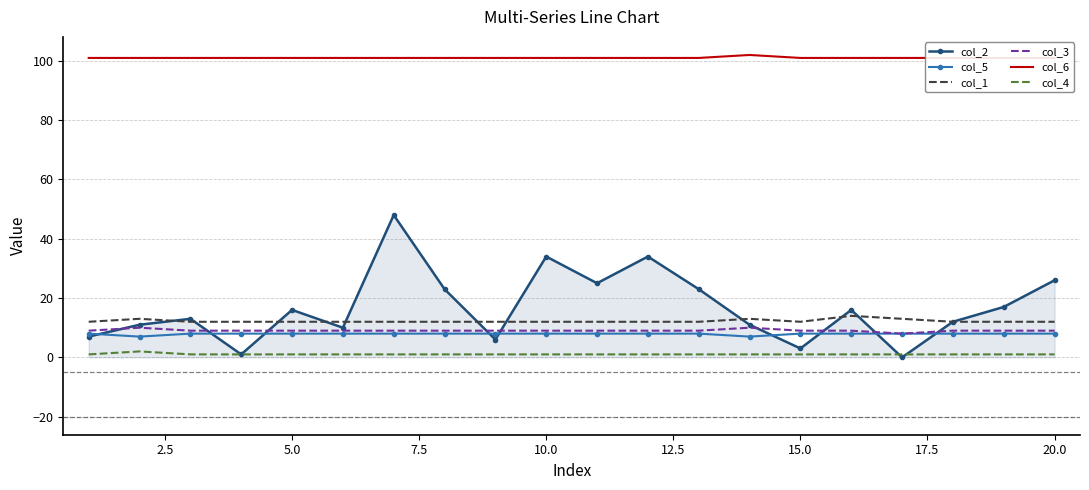

True or false: col_1 and col_5 intersect in this chart.

False